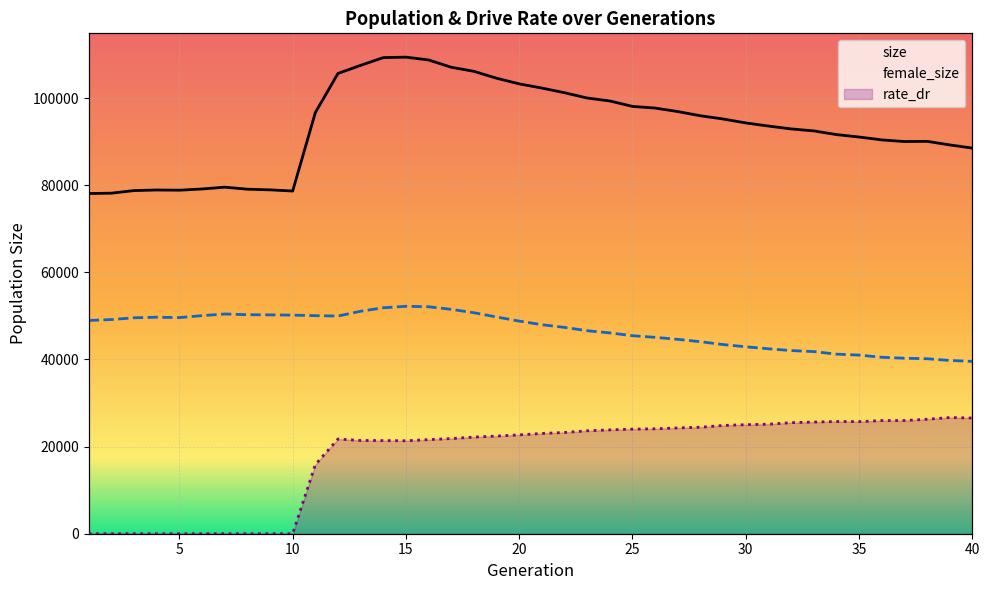

Which series has the largest range (max minus min)?

size